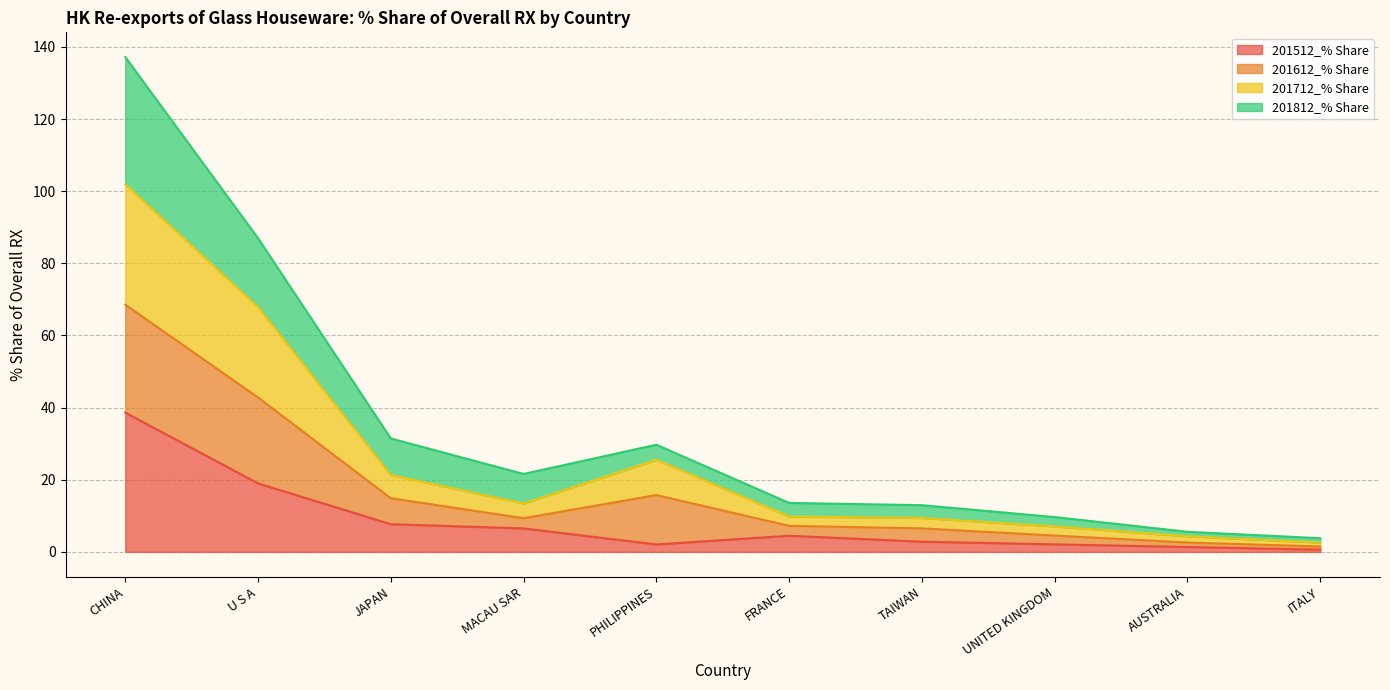

What is the maximum value for 201512_% Share?

38.6